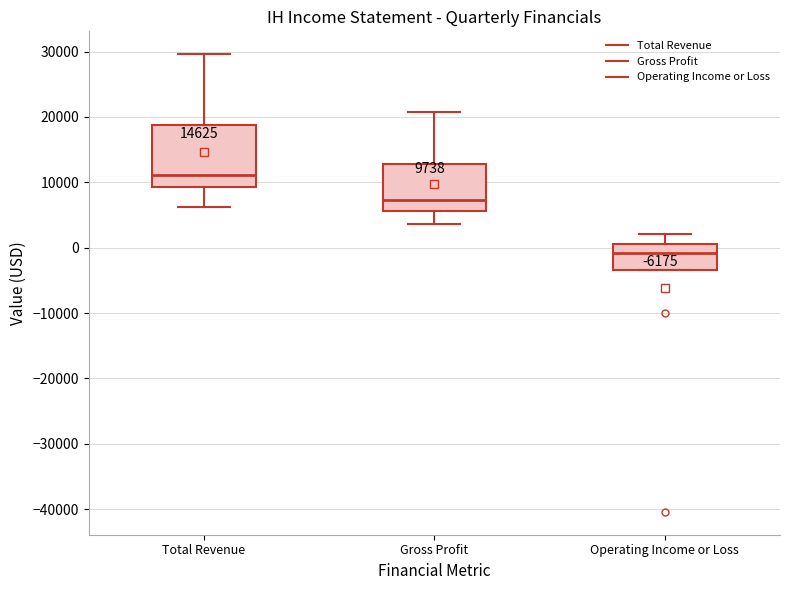

Which box has the highest median line?

Total Revenue